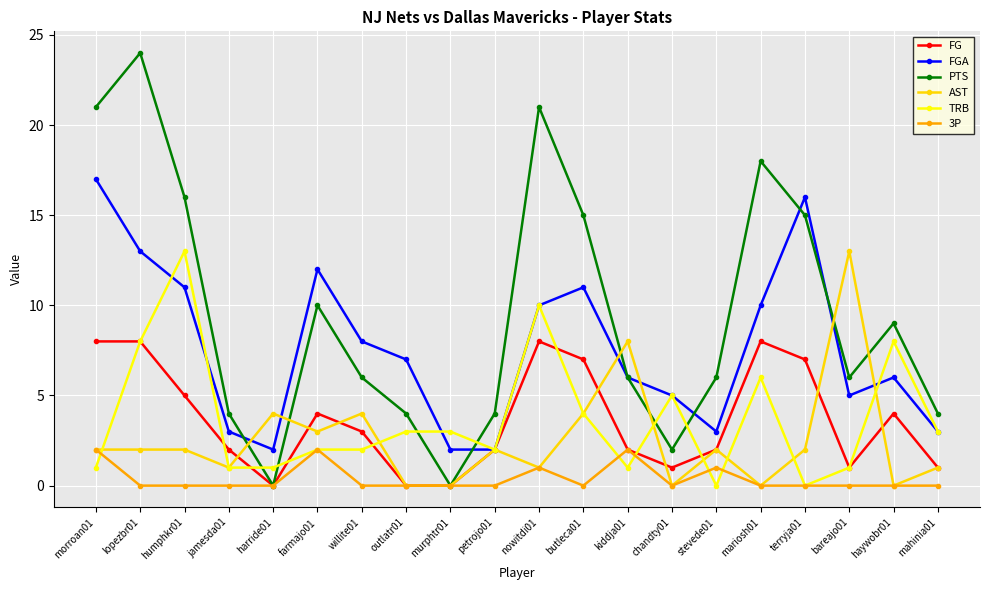

Which series has the widest spread of values?

PTS